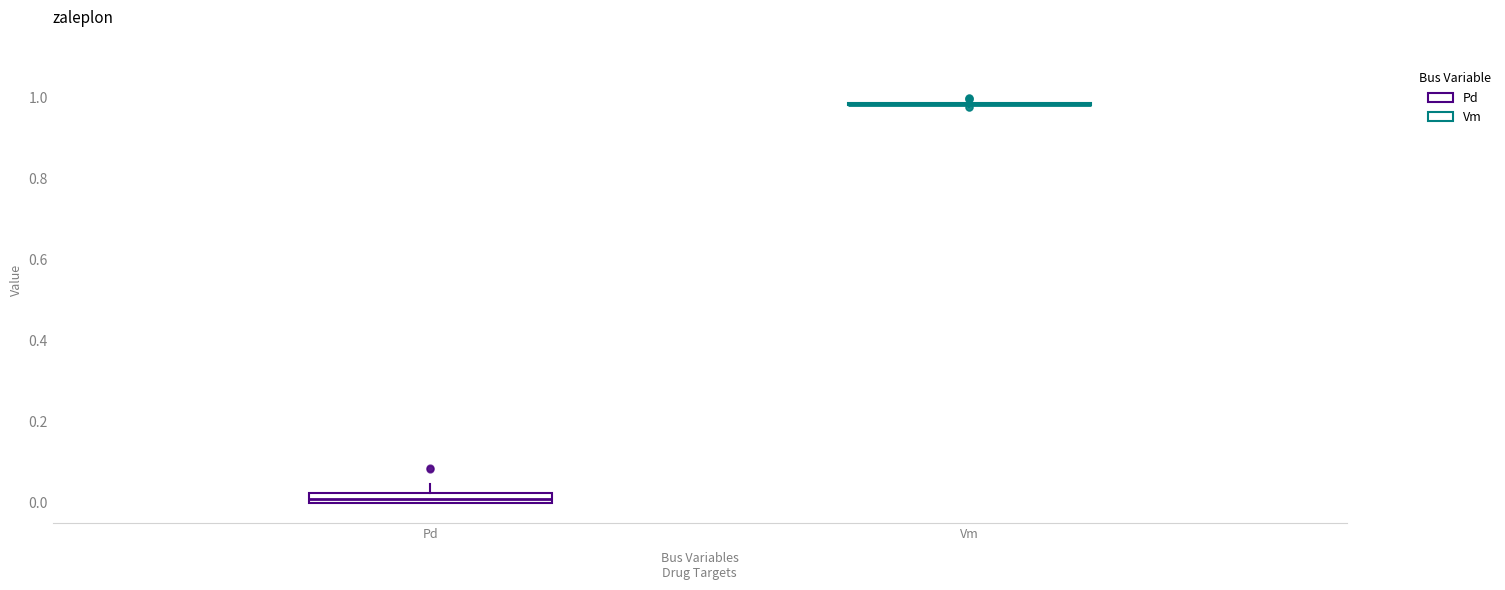

Comparing the boxes themselves (not the whiskers), which one is the tallest?

Pd